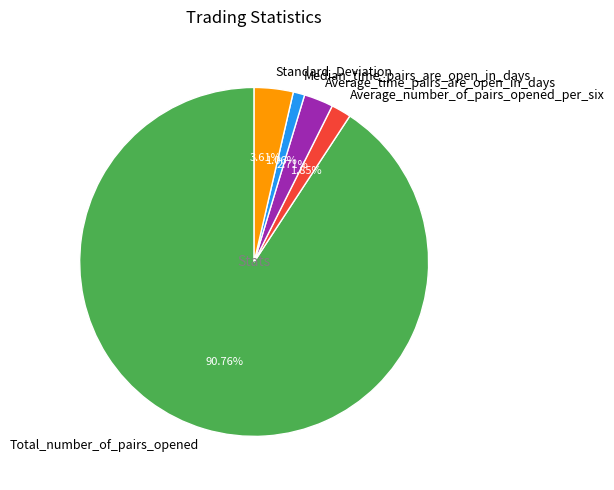

How many segments does this pie chart have?

5